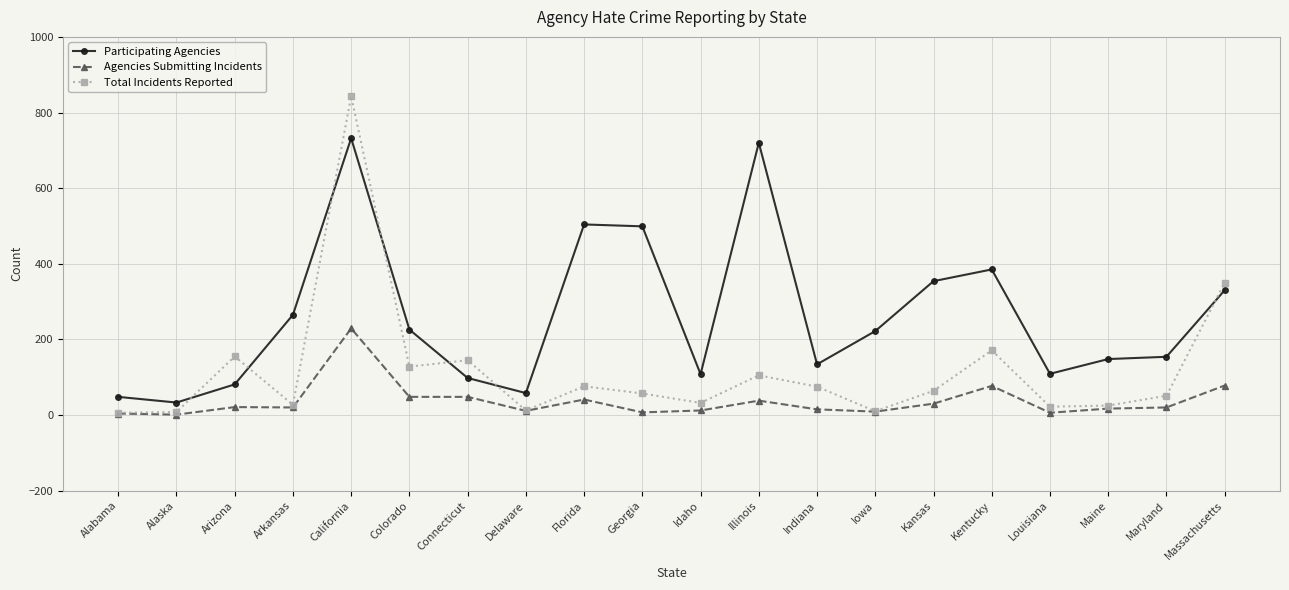

What is the minimum value shown in the chart?

1